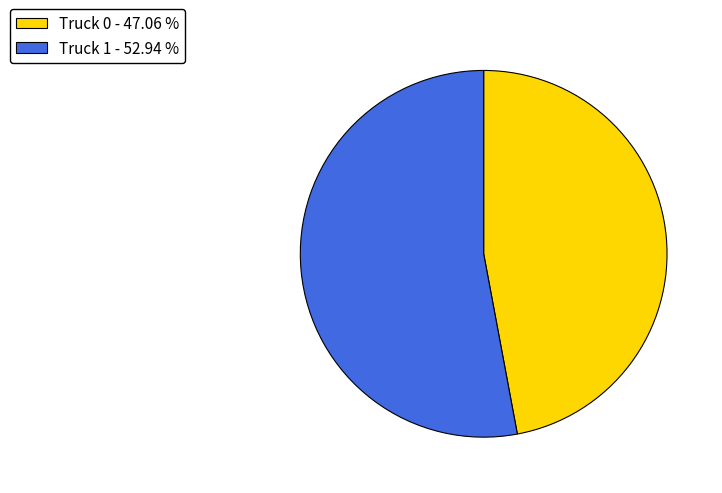

How many slices are in this pie chart?

2